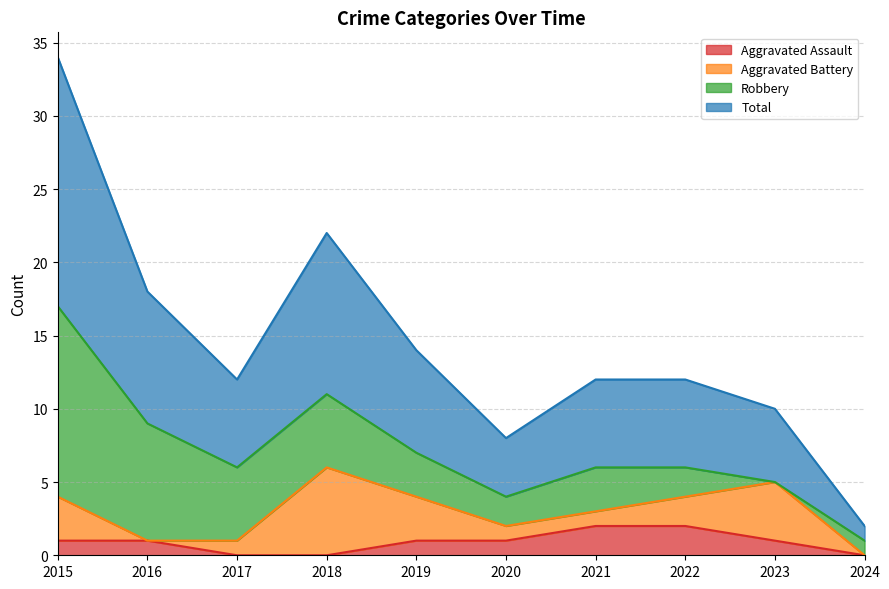

How many values in the Aggravated Assault series exceed 1?

2